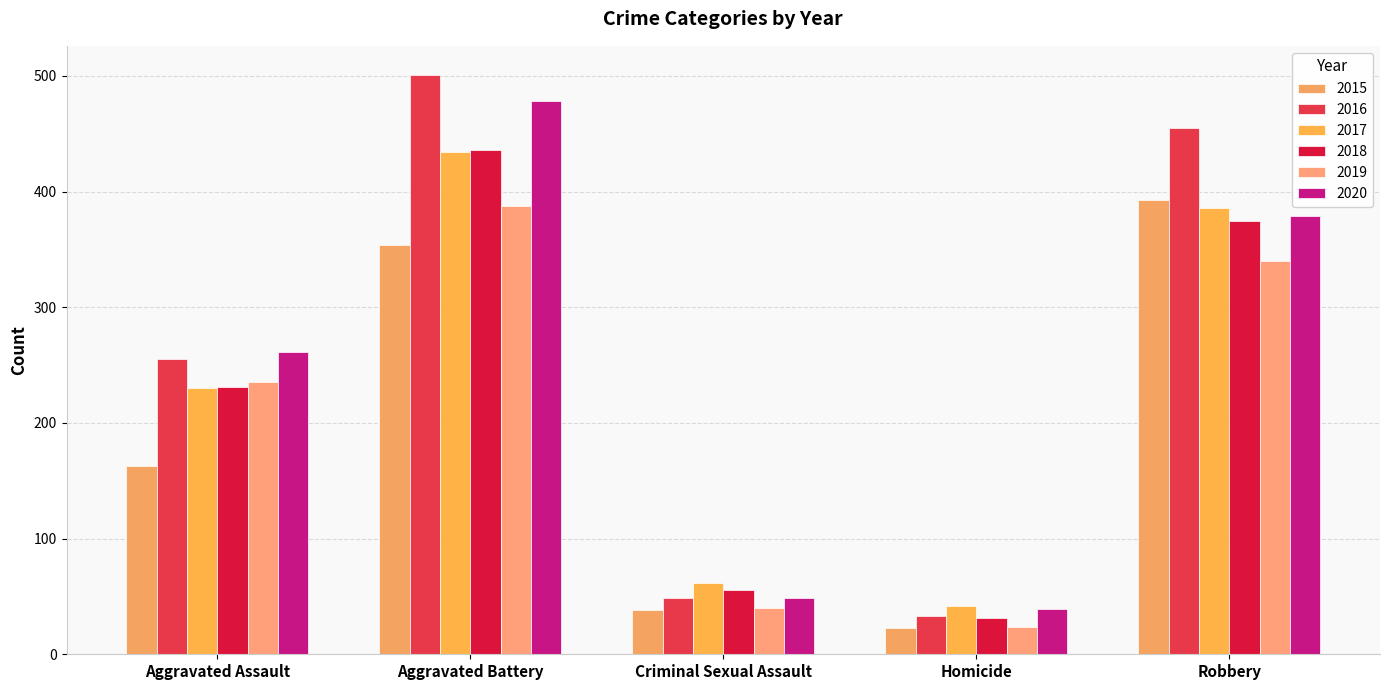

Which series has the largest range (max minus min)?

2016